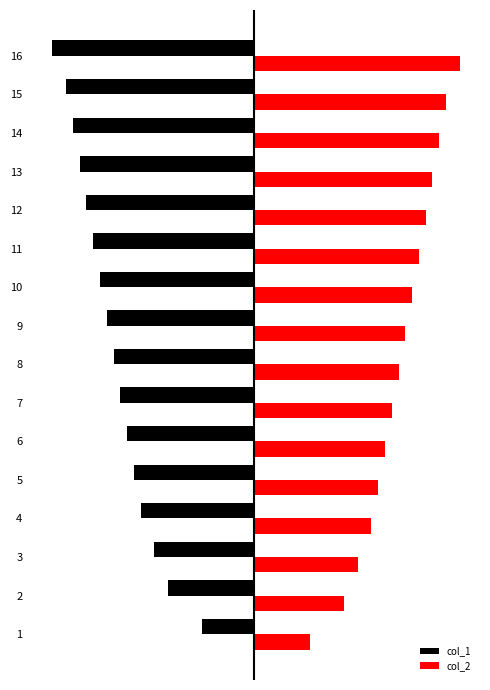

List the series in order of their overall mean, highest first.

col_2, col_1